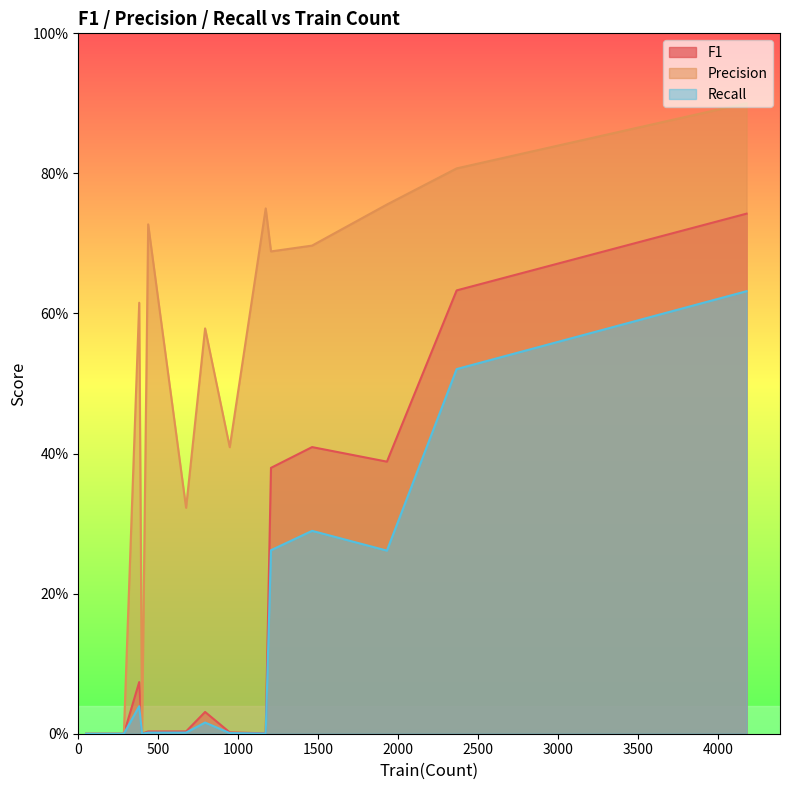

How many positive values does the F1 series have?

11